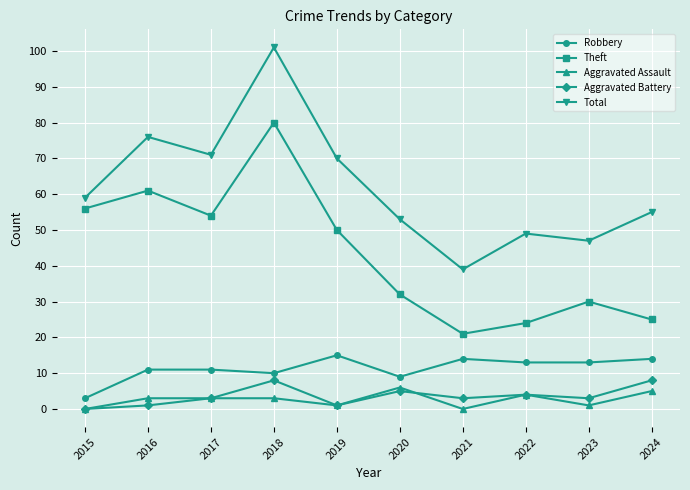

In Total, how many points are higher than both neighbors (excluding endpoints)?

3